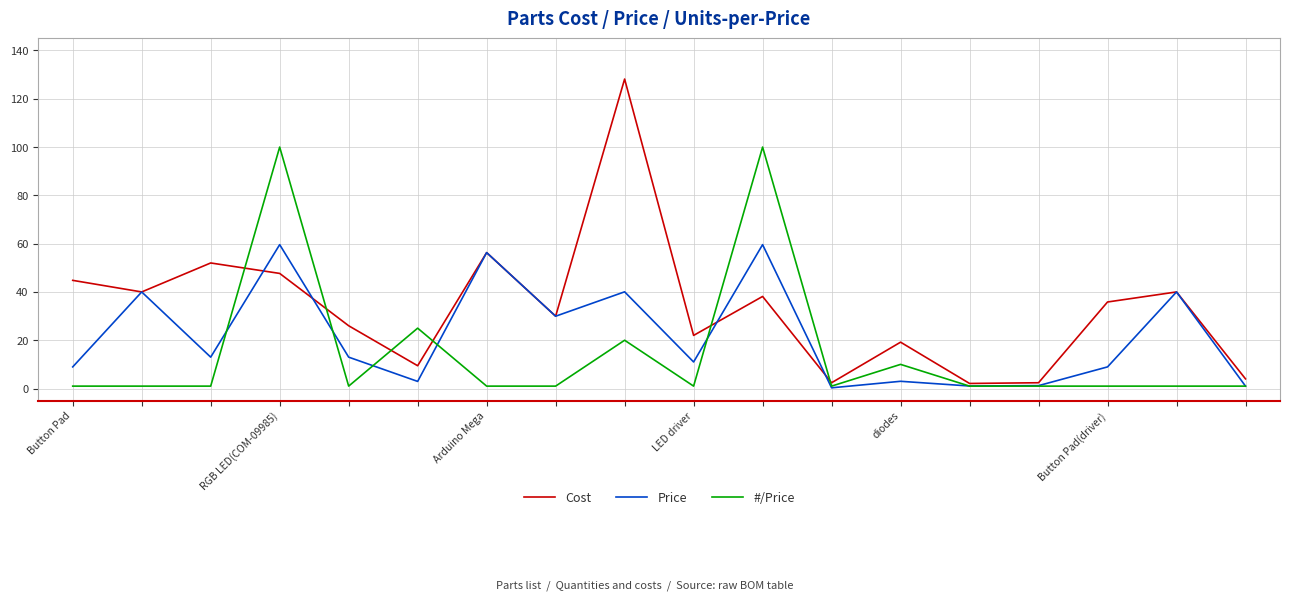

What is the maximum value shown in the chart?

128.2